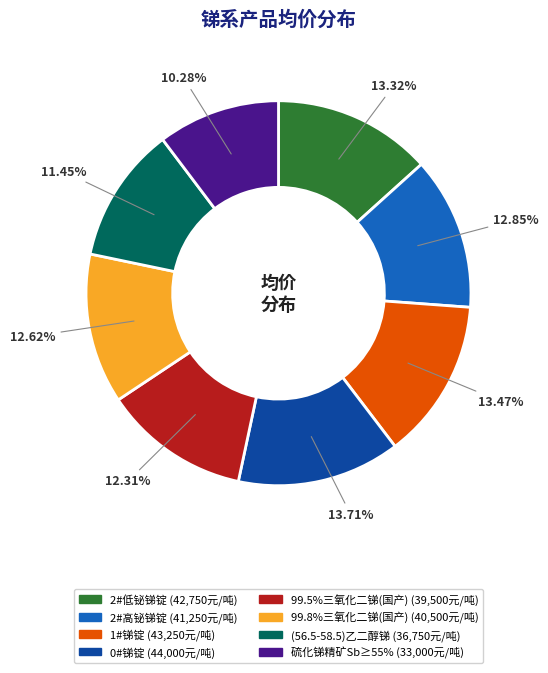

Does any single category account for the majority?

No